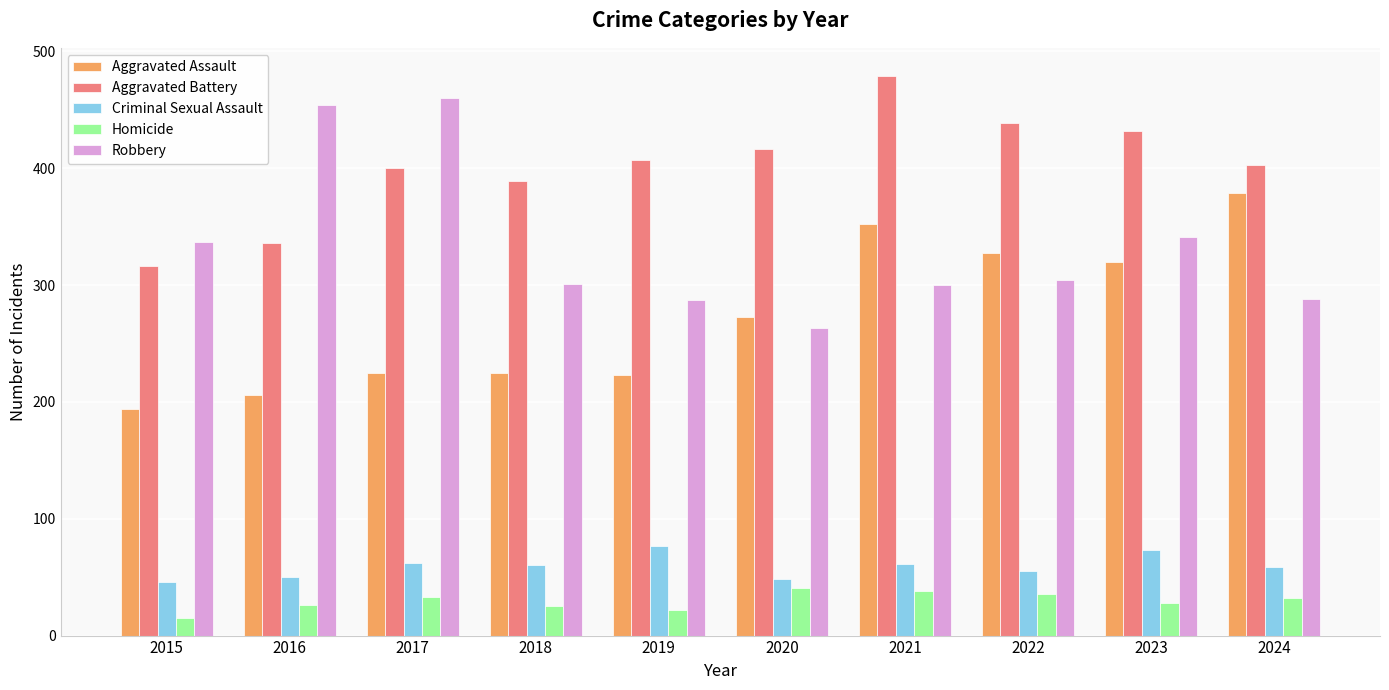

At which label does Criminal Sexual Assault first exceed 60?

2017